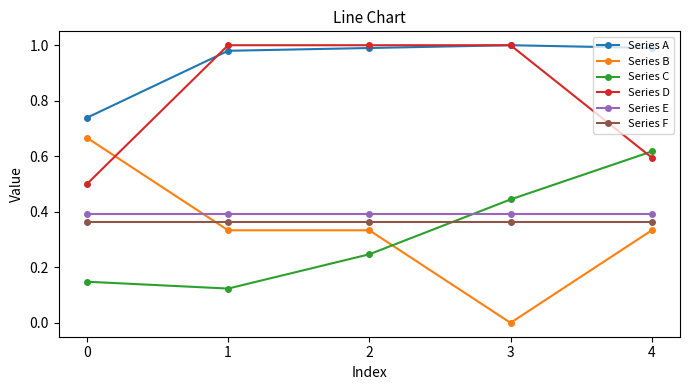

How many interior local valleys does the Series C series have?

1